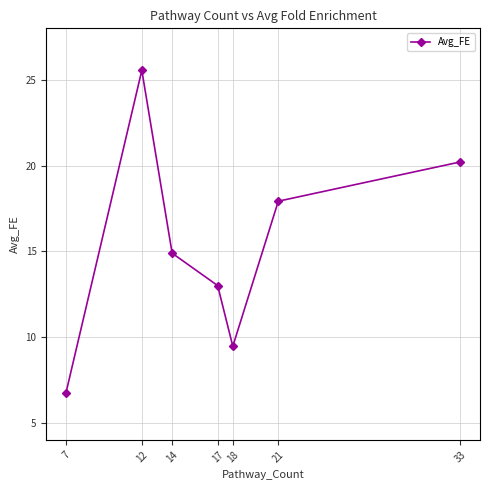

True or false: the data has more than 1 interior local peaks.

False